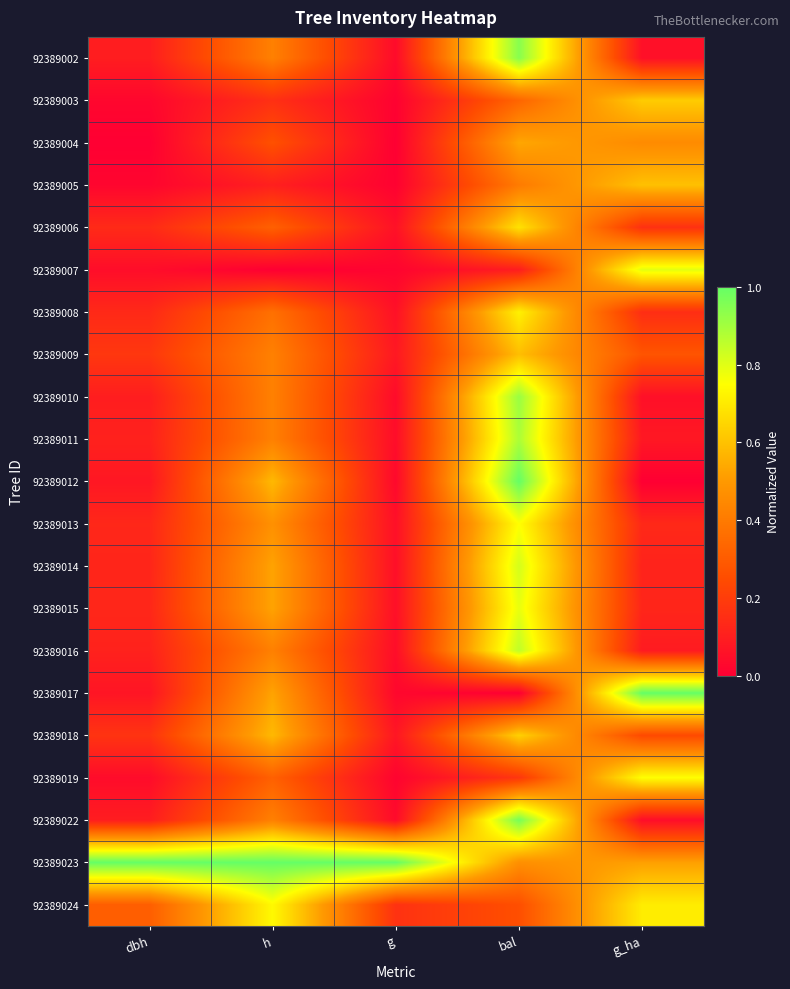

At which category does the chart reach its minimum across all series?

dbh